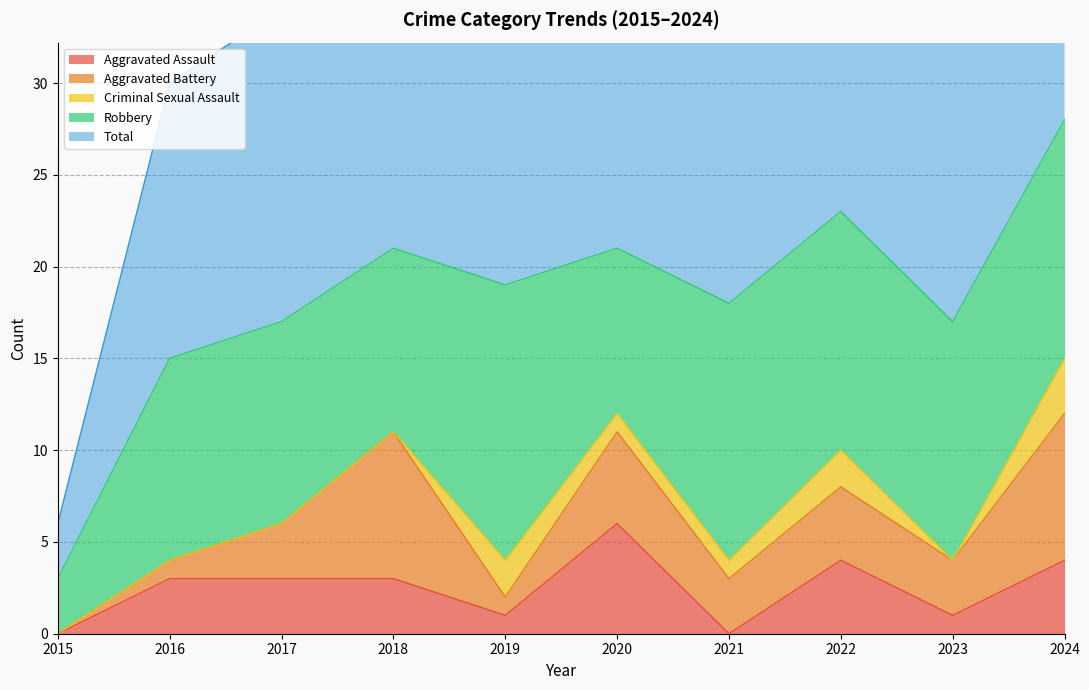

The Aggravated Assault series shows 1 at 2018. True or false?

False